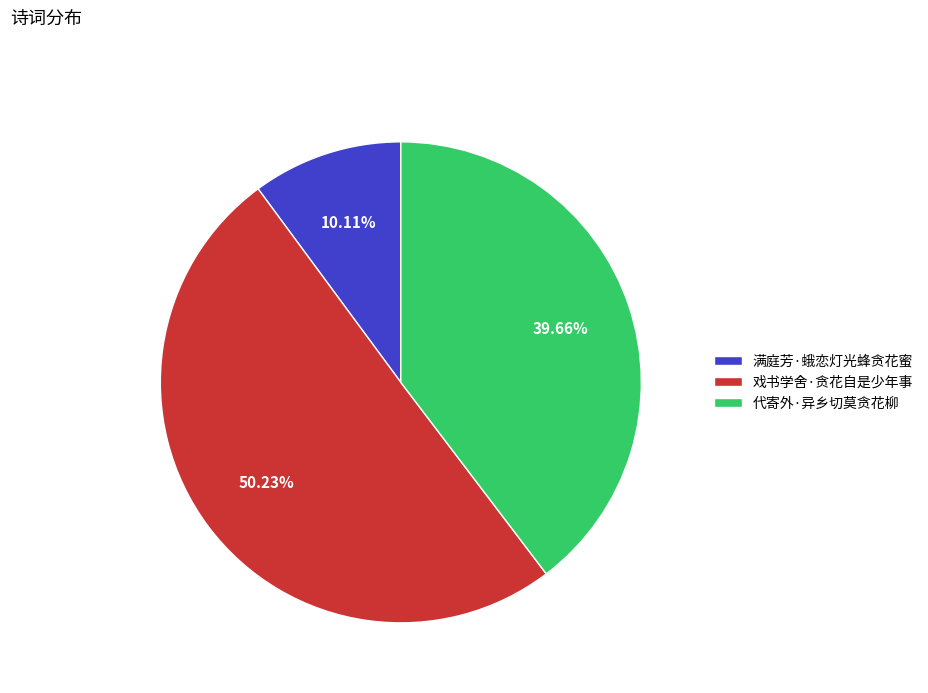

To the nearest percent, what is the average slice percentage?

33%